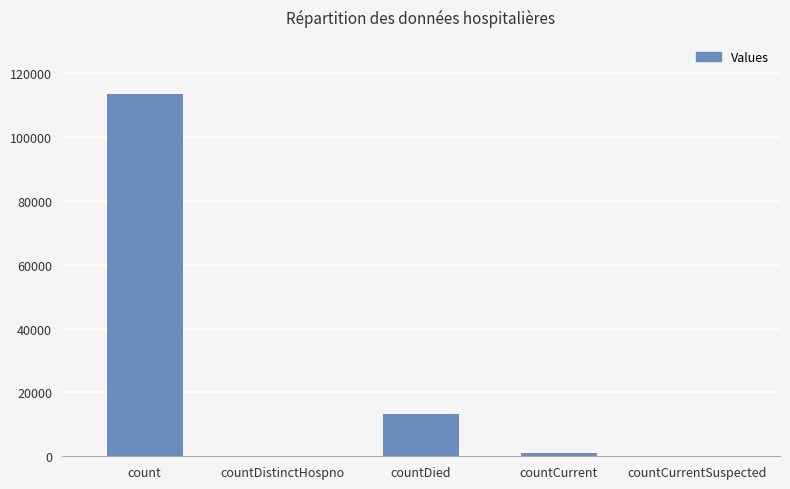

Are the bars horizontal?

No